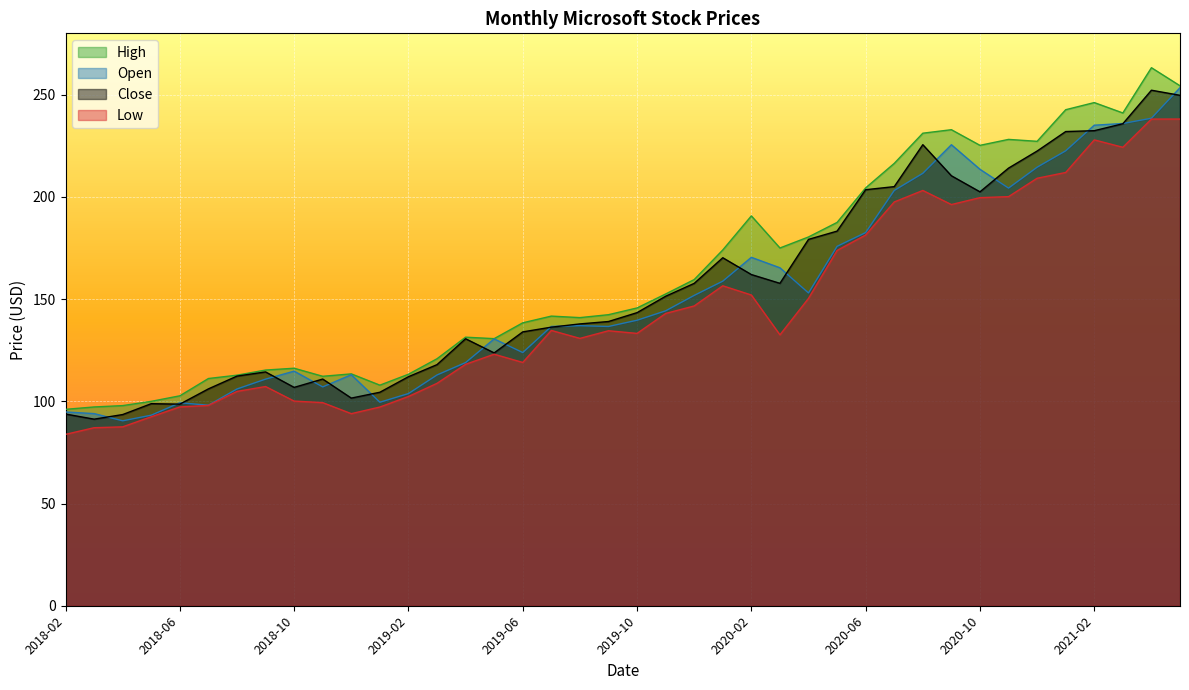

True or false: High has a value of 96.1 at 2018-02.

True